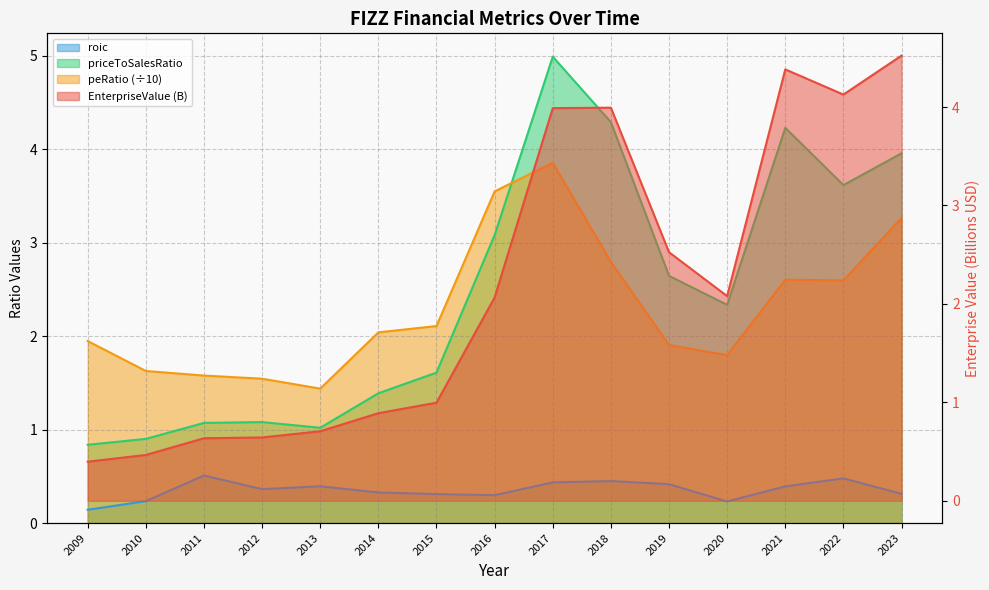

How many distinct data groups are displayed?

4